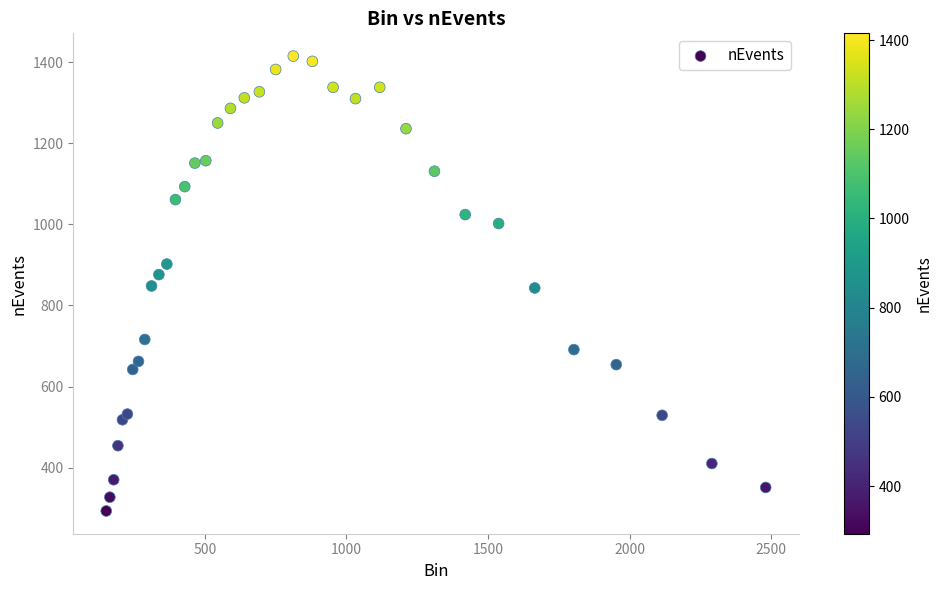

What is the range of Y values (max minus min)?

1122